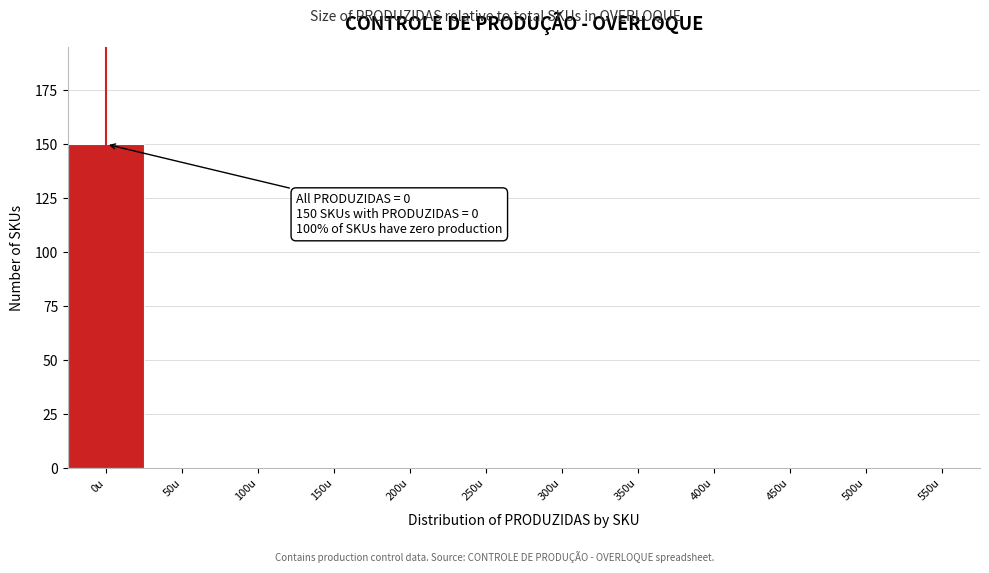

Reading left to right, what are all the values shown in this chart?

0u=150	50u=0	100u=0	150u=0	200u=0	250u=0	300u=0	350u=0	400u=0	450u=0	500u=0	550u=0